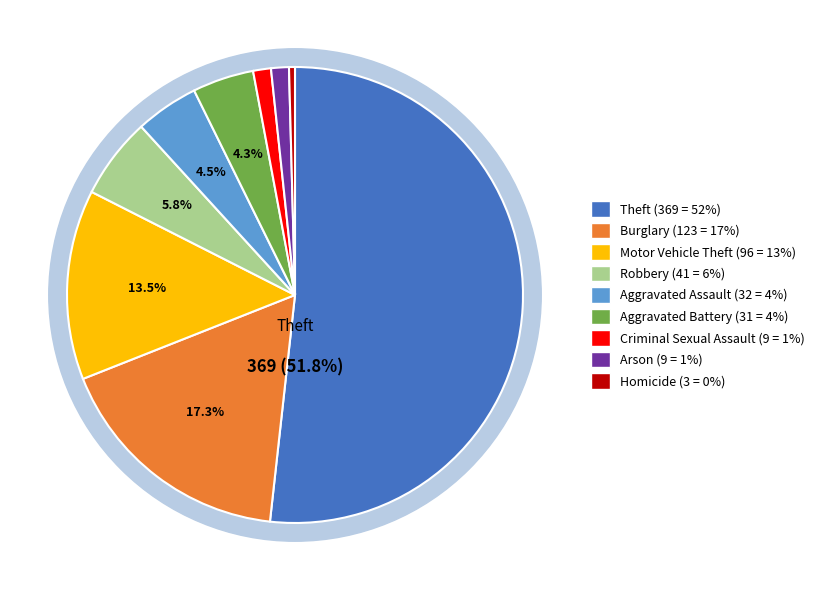

Is it true that Aggravated Battery is 1% of the pie?

False